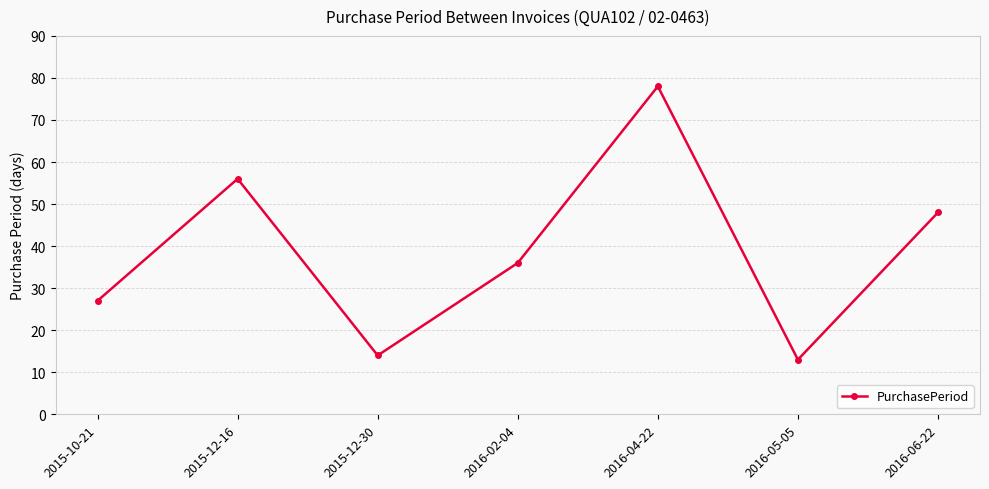

Approximately how many times larger is the value at 2015-12-16 compared to 2015-12-30?

4.0